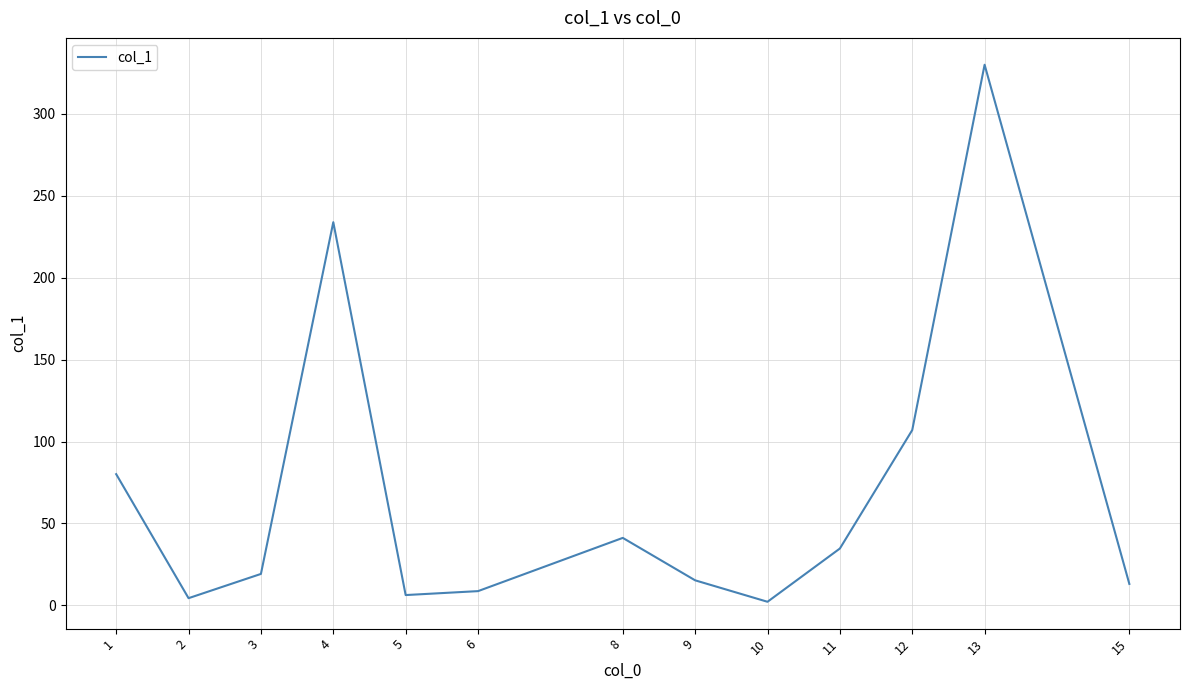

Reading left to right, extract all data points from this chart.

80.1	4.4	19.2	233.9	6.3	8.7	41.2	15.3	2.2	34.7	107.0	330.0	13.1